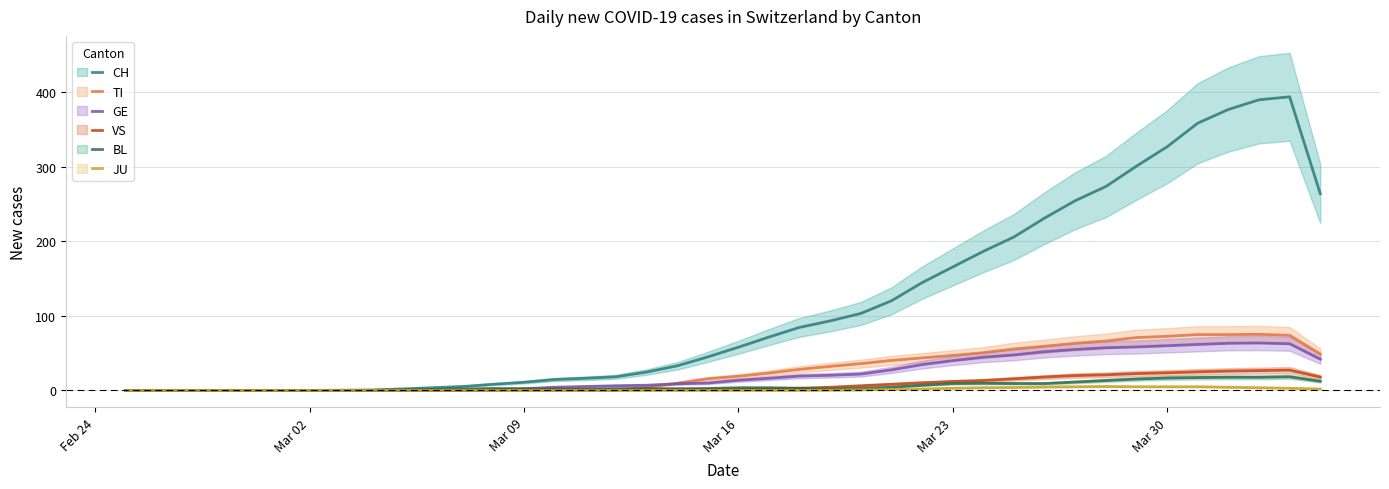

What is the greatest value displayed?

394.0